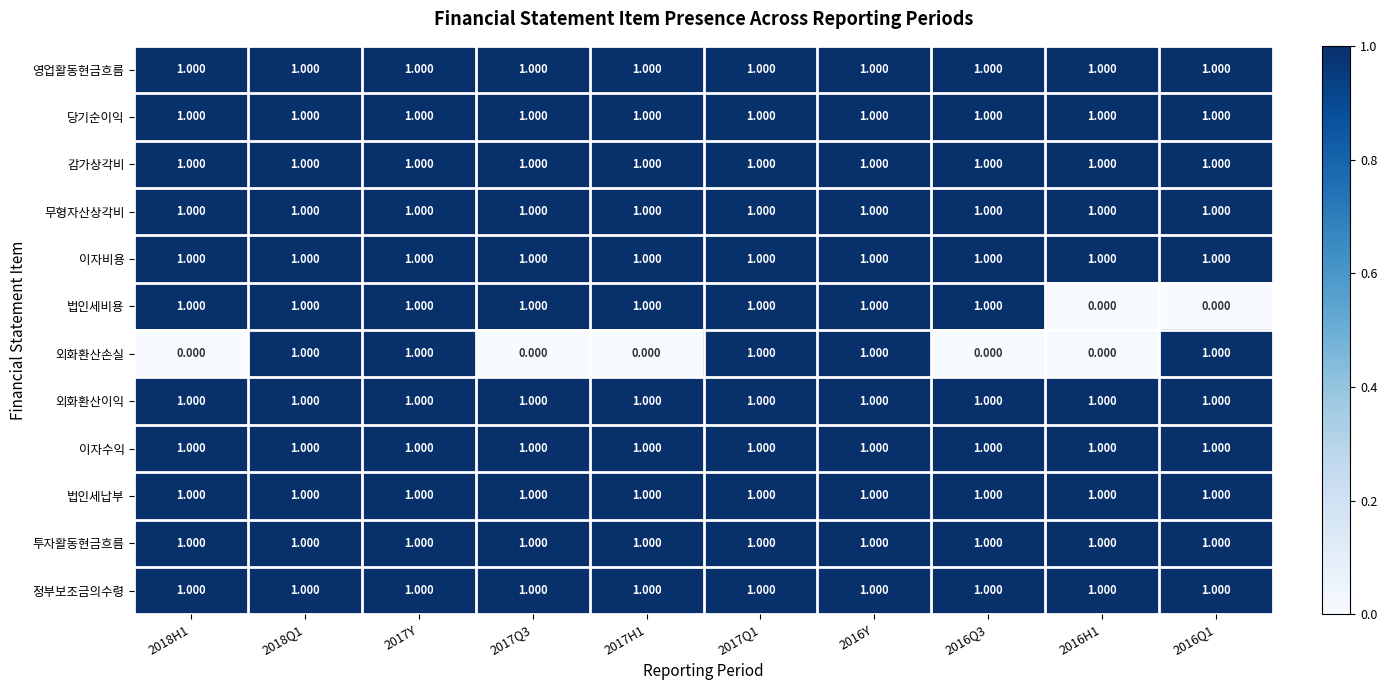

Is the value of 이자수익 at 2017Y greater than the value of 외화환산손실 at 2017Q3?

Yes